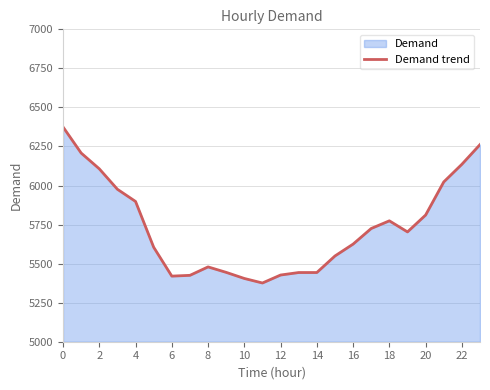

How many data points are less than 5703?

12